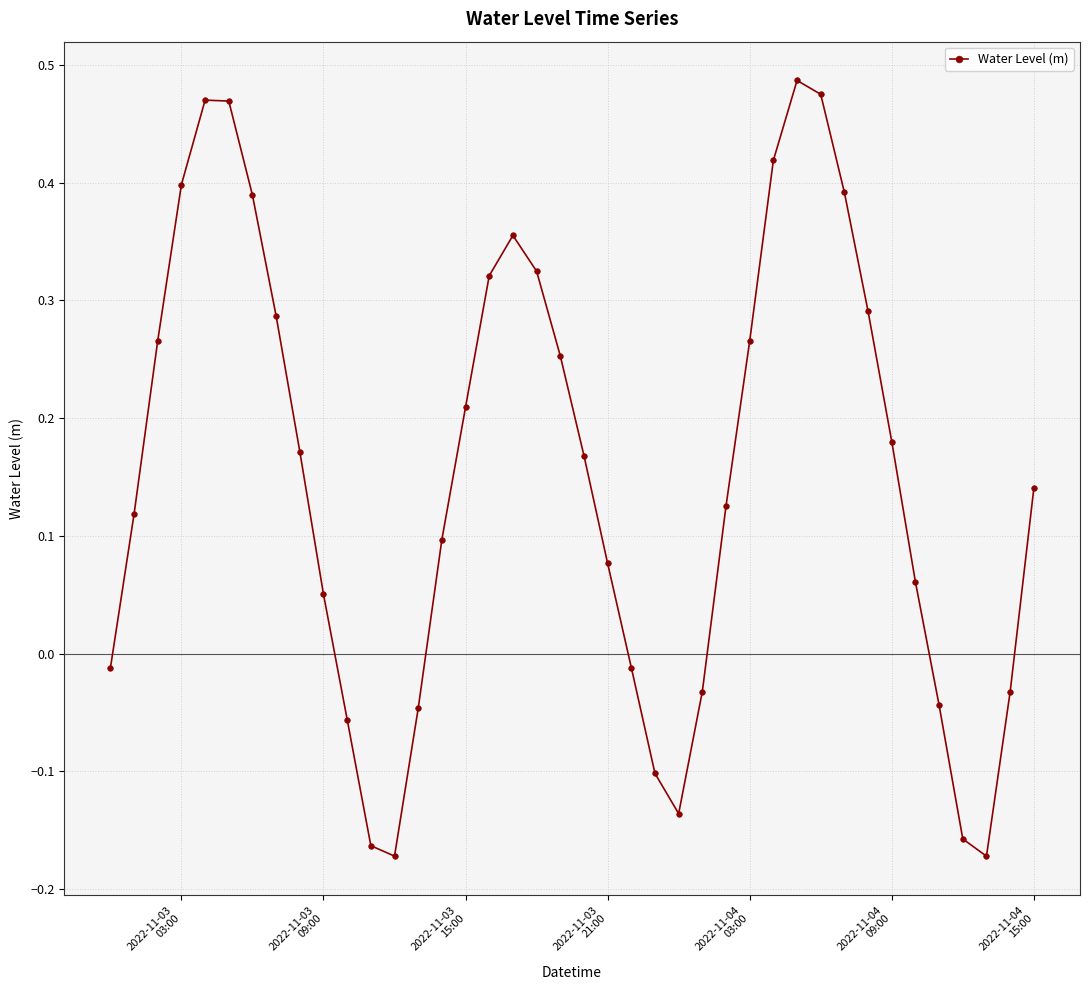

What is the sum of all values?

6.1